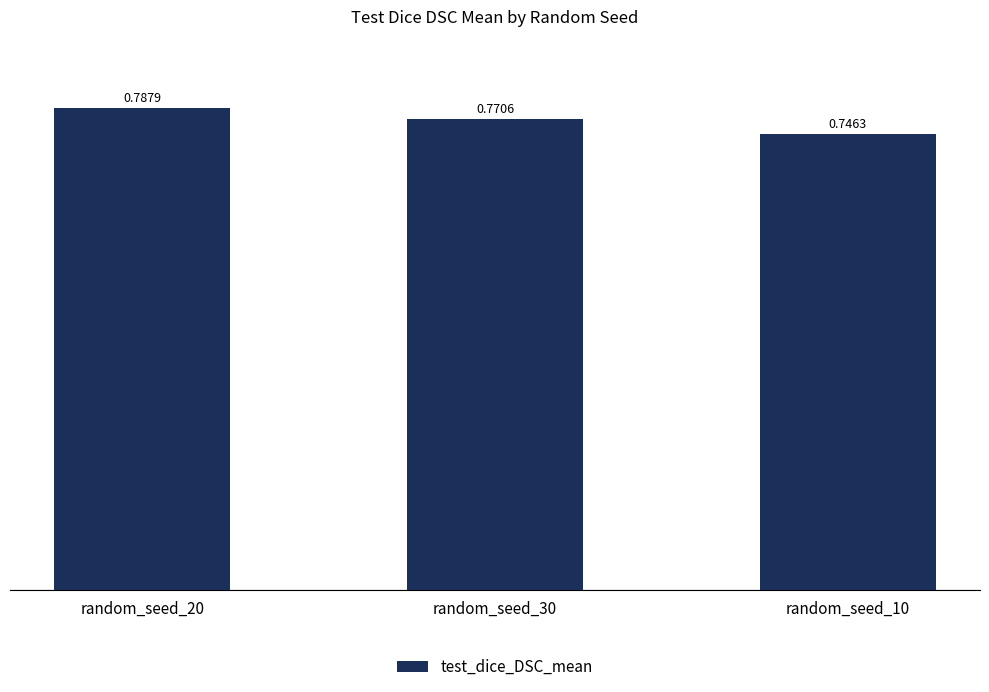

The chart shows a value of 1.2 at random_seed_30. True or false?

False